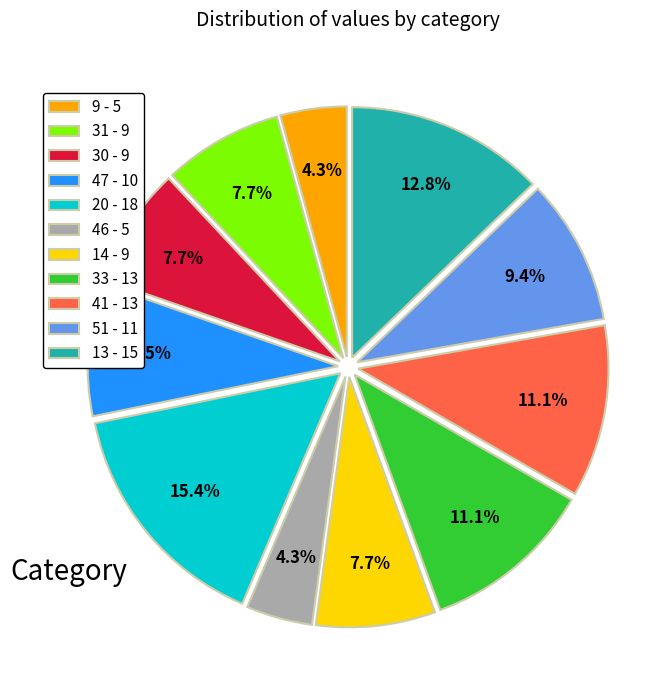

What percentage do 9 - 5 and 13 - 15 together represent?

17.1%